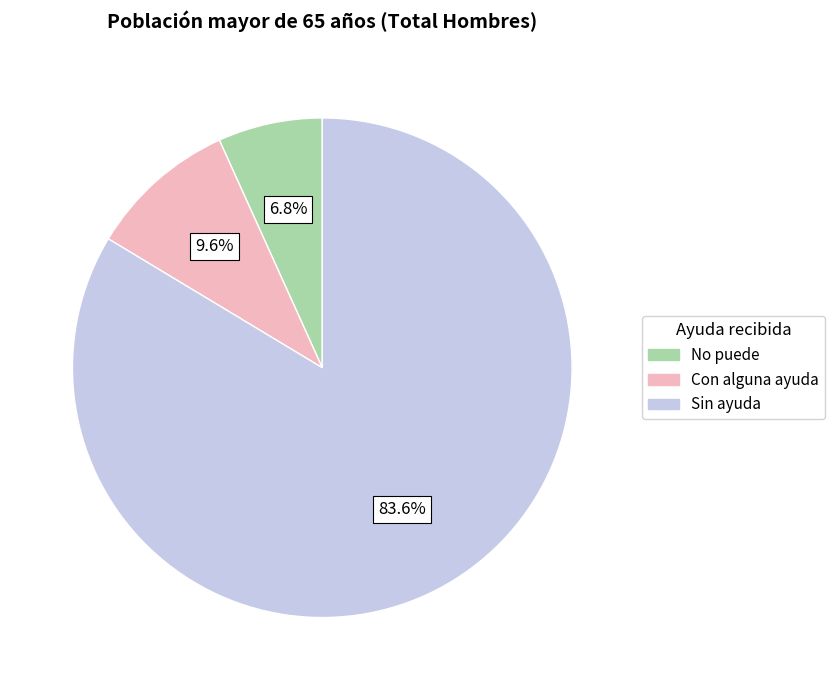

Which slice represents more than half of the pie?

Sin ayuda